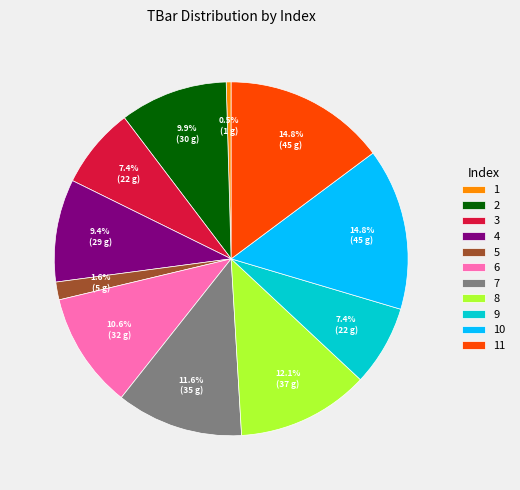

Which has a higher value, 5 or 1?

5